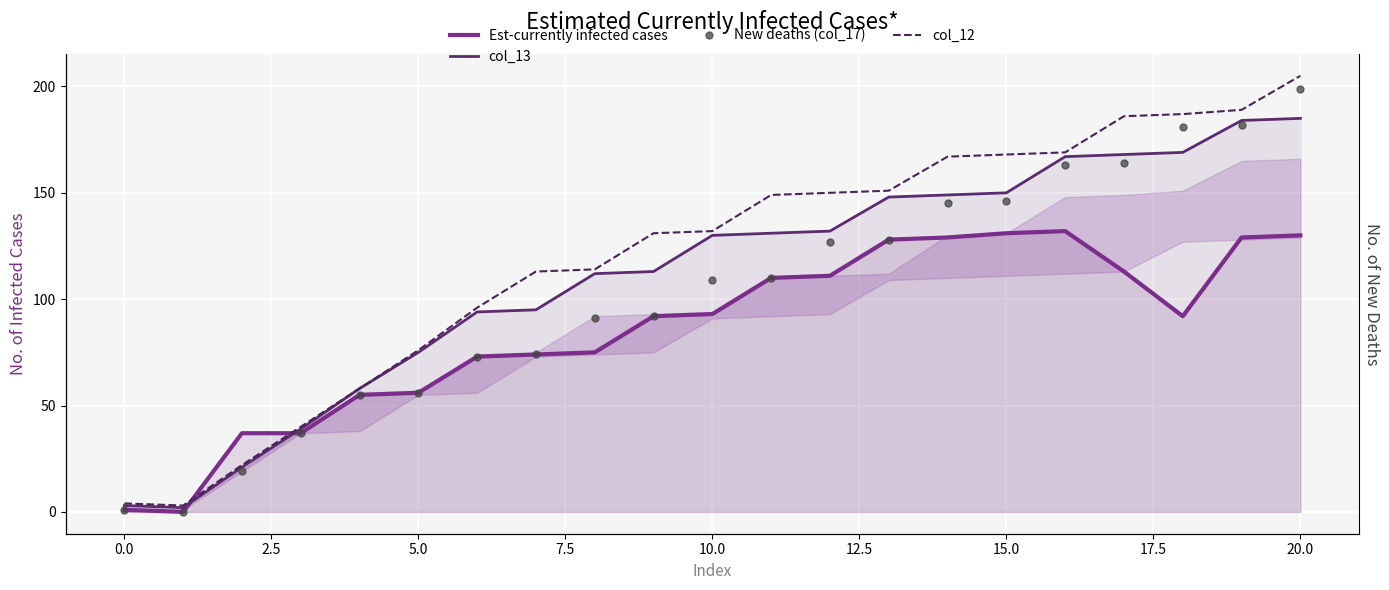

What is the value of the Est-currently infected cases point at the 5th from the left?

55